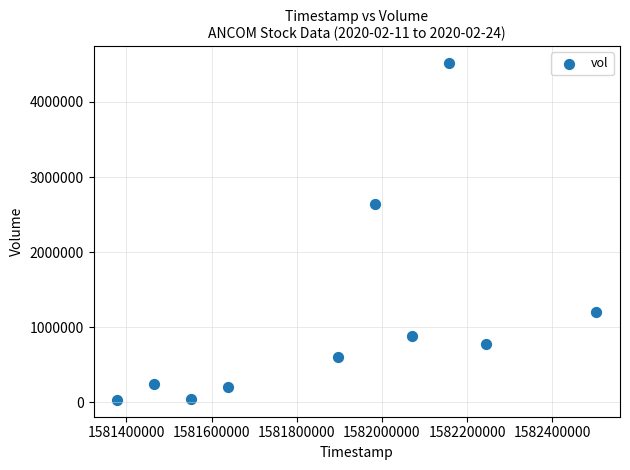

What Y value in the scatter plot is closest to 2275450?

2641500